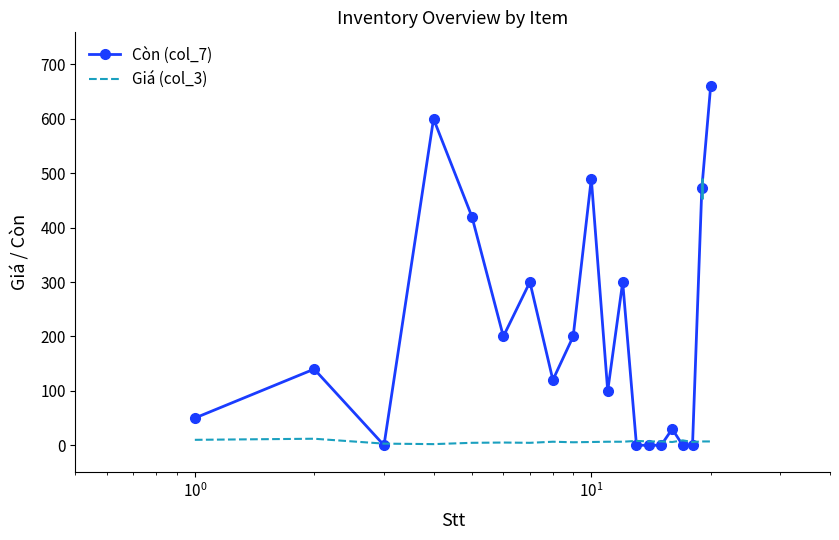

Which series has the largest range (max minus min)?

Còn (col_7)